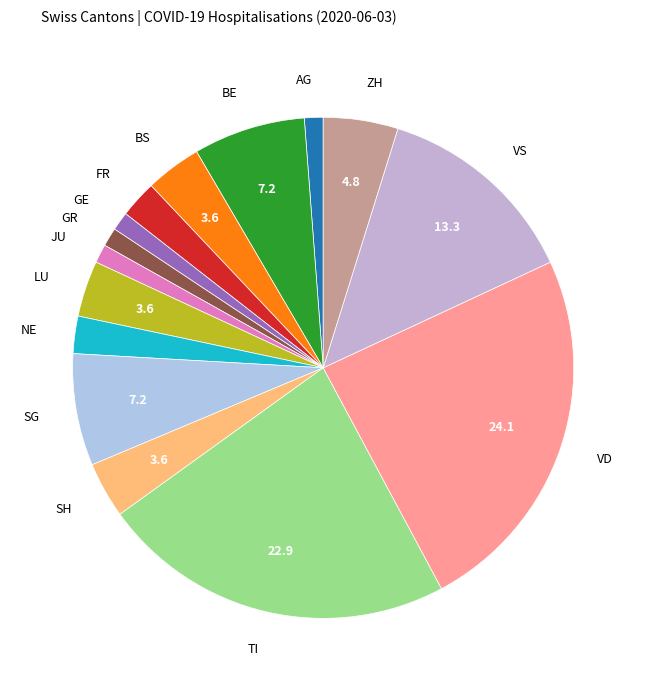

To the nearest percent, what is the average slice percentage?

7%